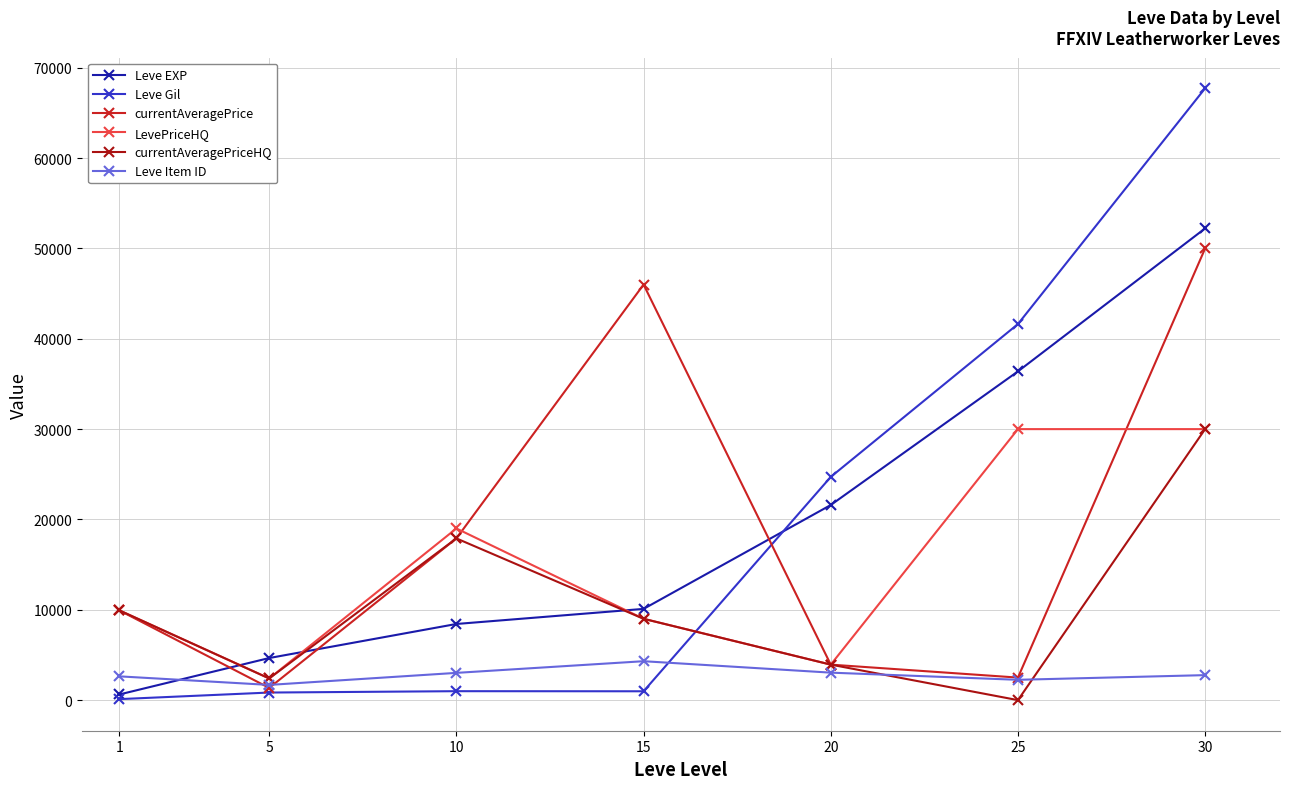

True or false: LevePriceHQ and Leve Item ID cross at least once.

False